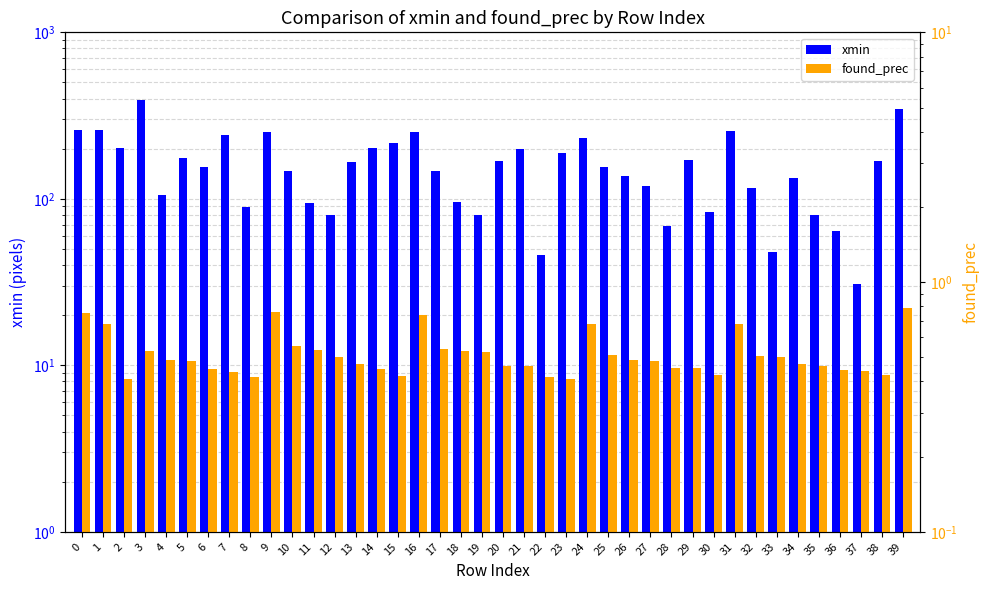

What is the sum of the found_prec values at 31 and 14?

1.1